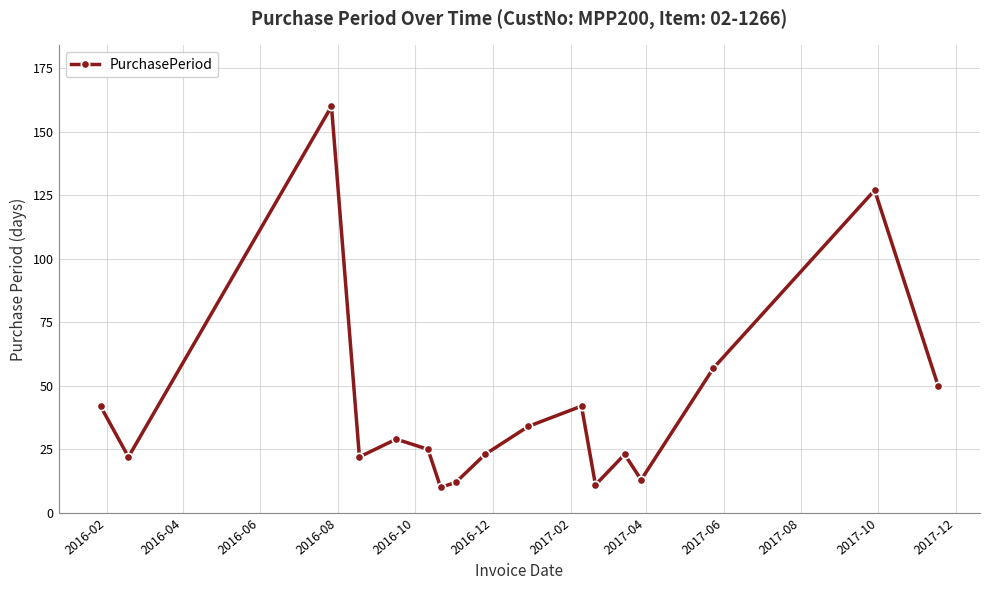

What is the value of the 16th point from the left?

127